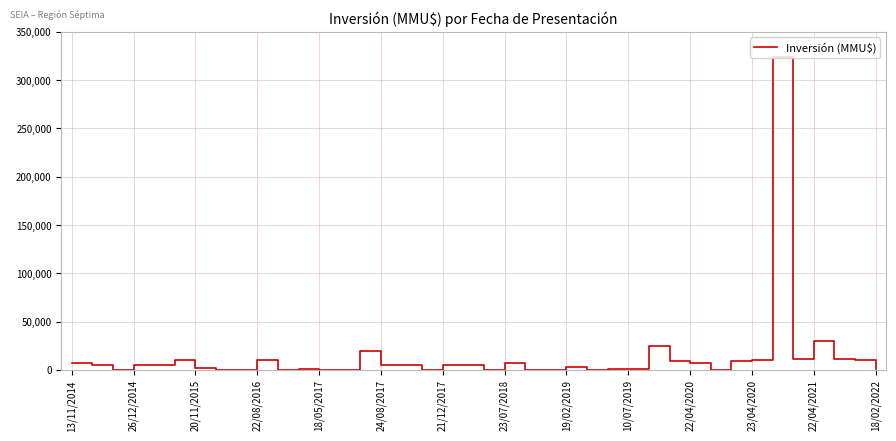

True or false: the data has more than 1 interior local peaks.

True